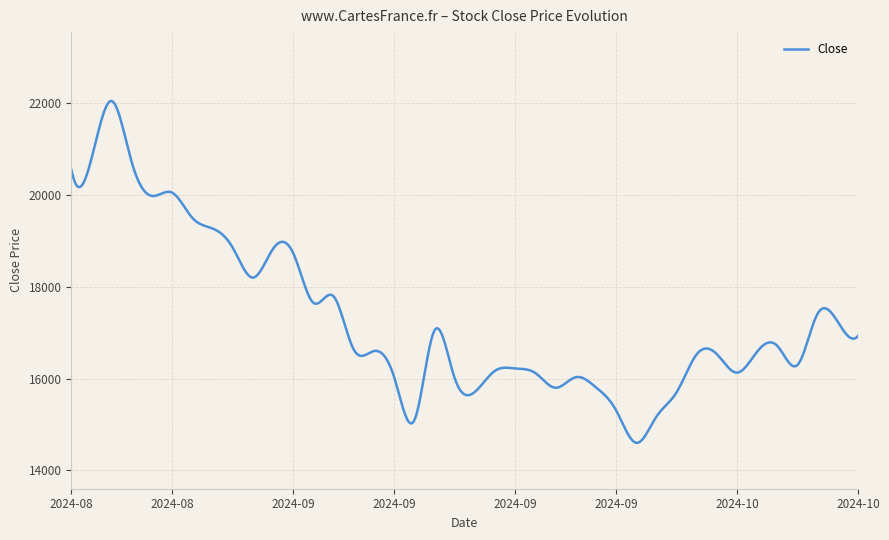

What is the difference between the maximum and minimum values?

7450.9